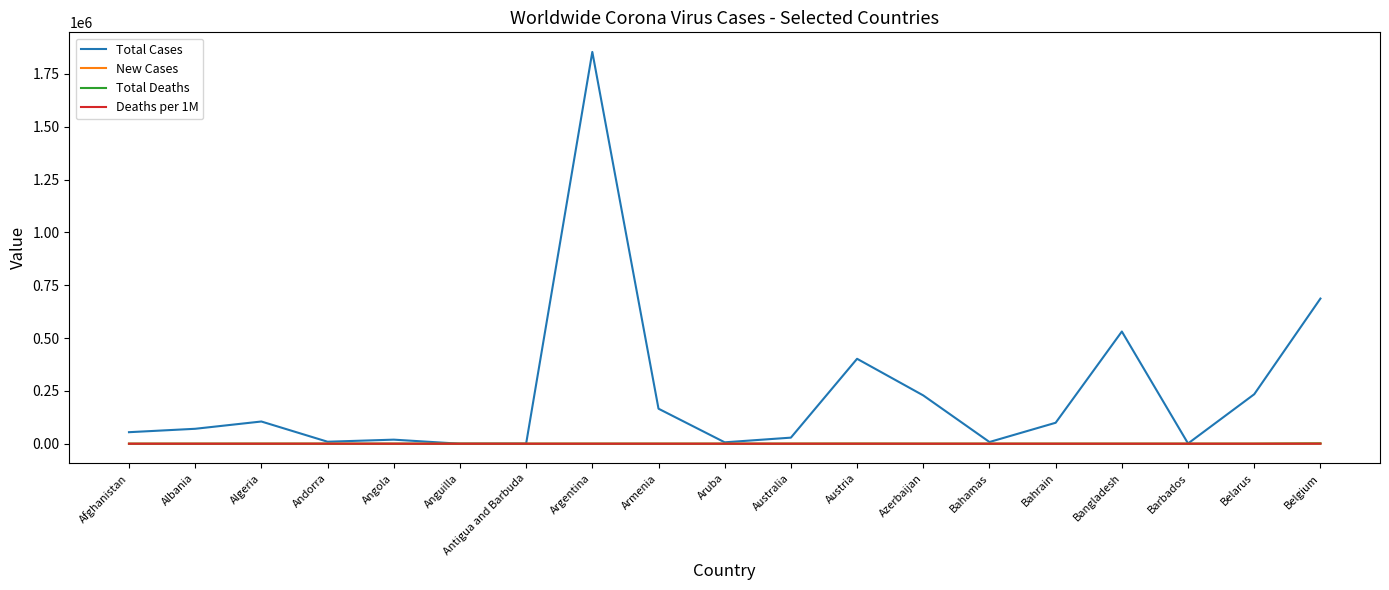

What is the maximum value shown in the chart?

1853830.0